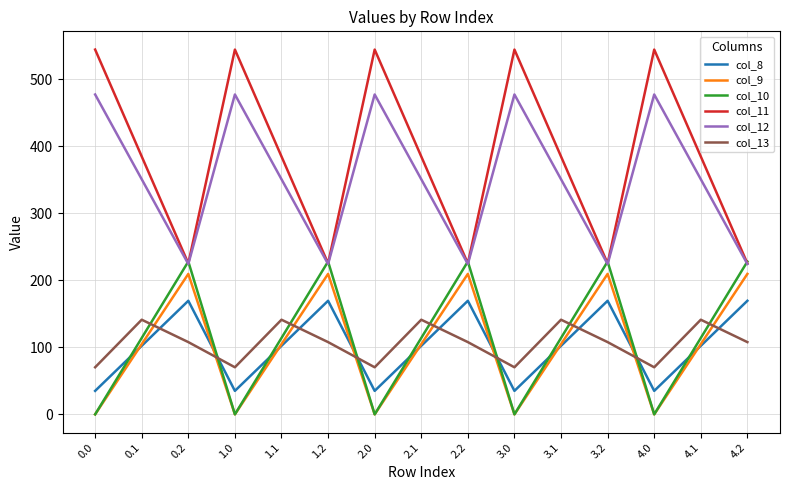

What position from the left is 4.0?

13